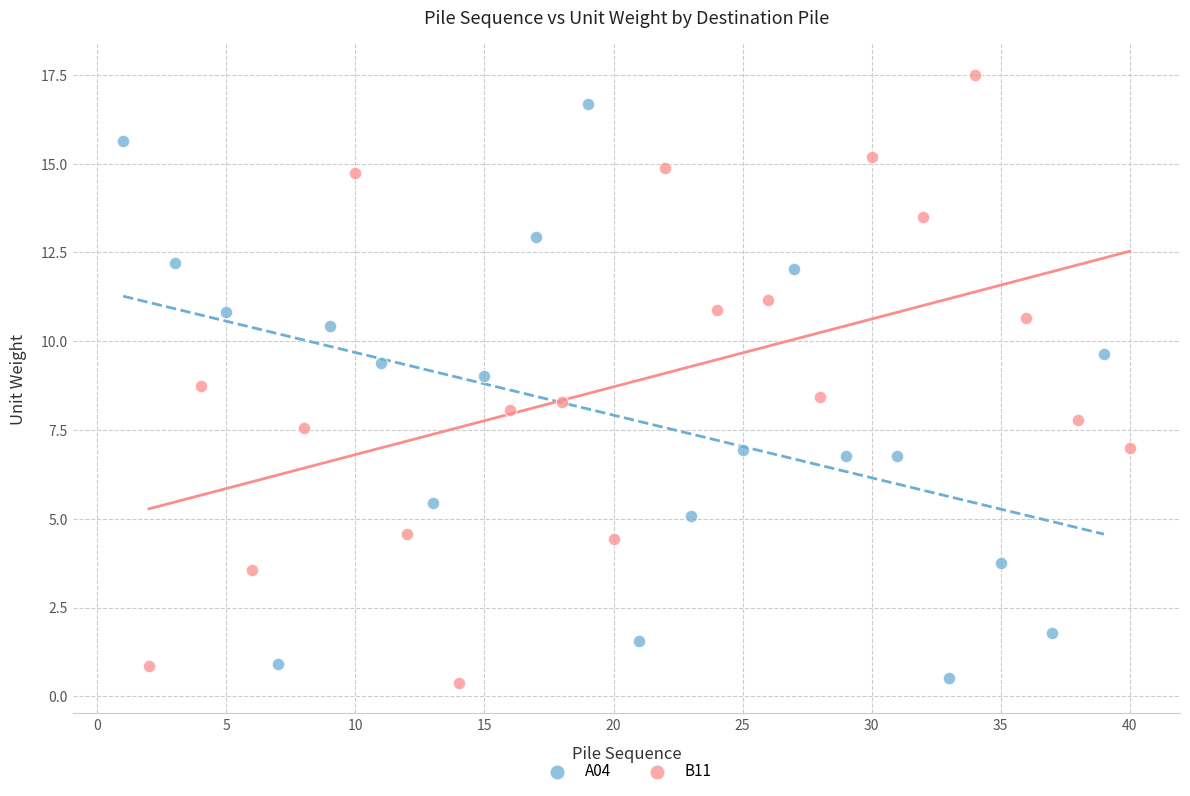

Which series contains the highest Y value?

B11